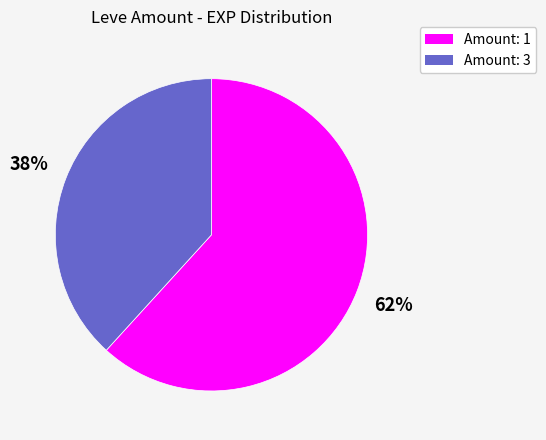

Count the number of slices in the pie.

2